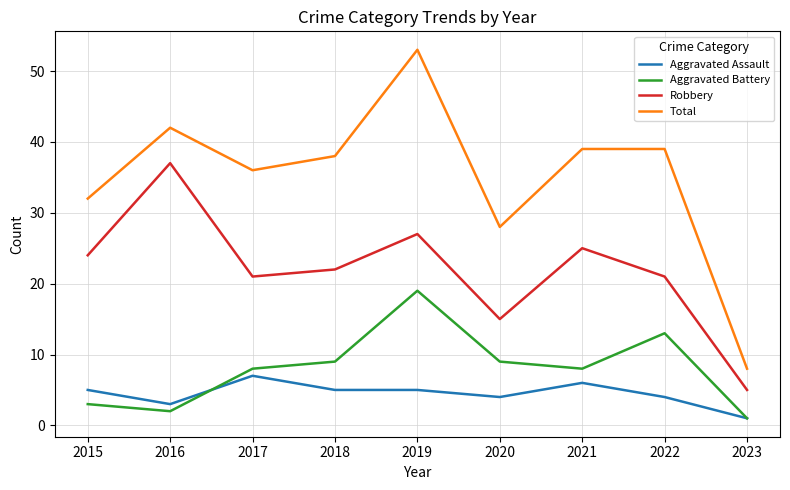

Does the chart display data point markers on the line(s)?

No